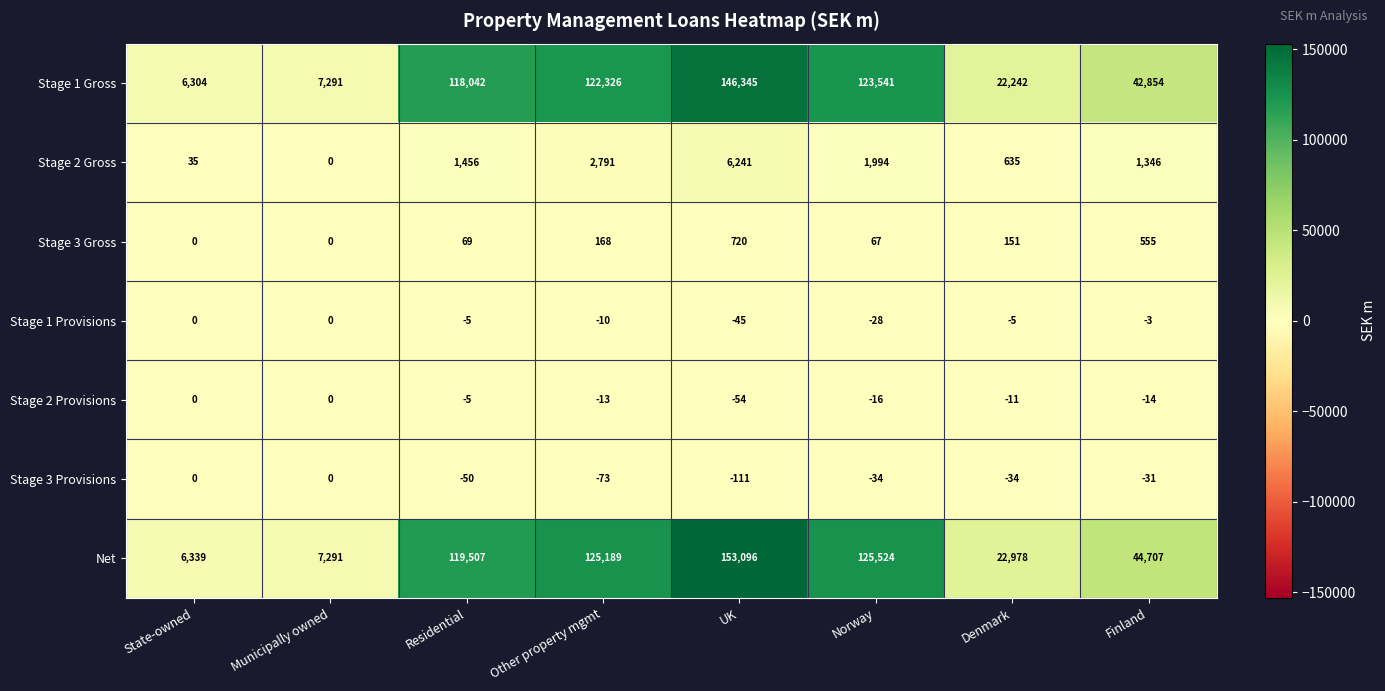

What is the sum of the Stage 1 Gross values at Norway and UK?

269886